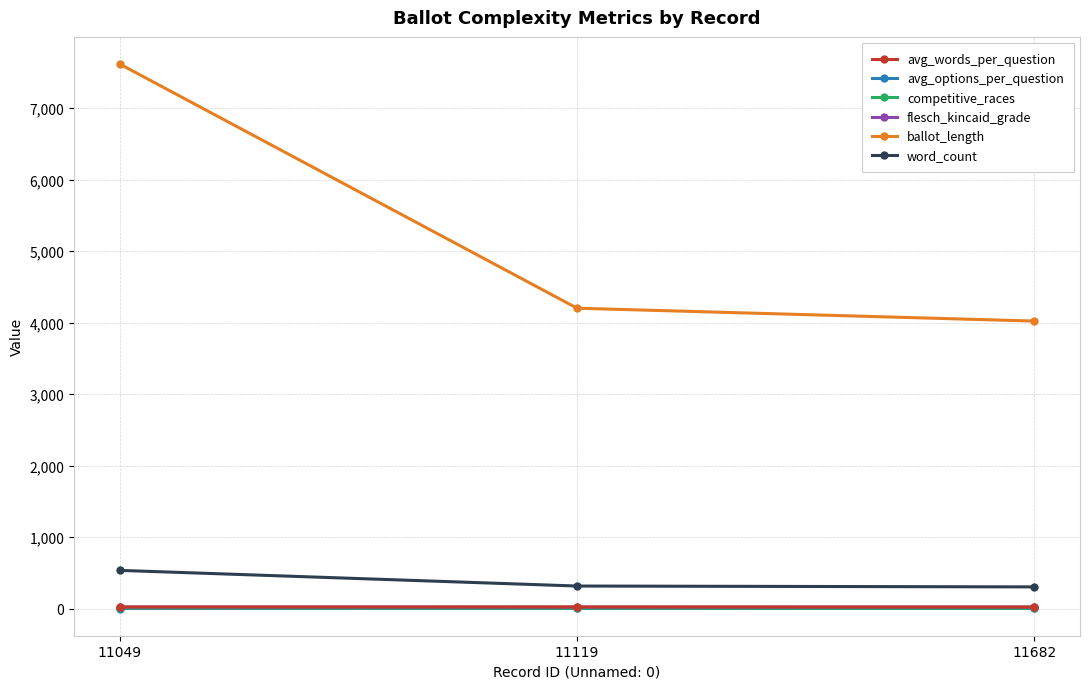

Which category has the highest value across all series?

11049